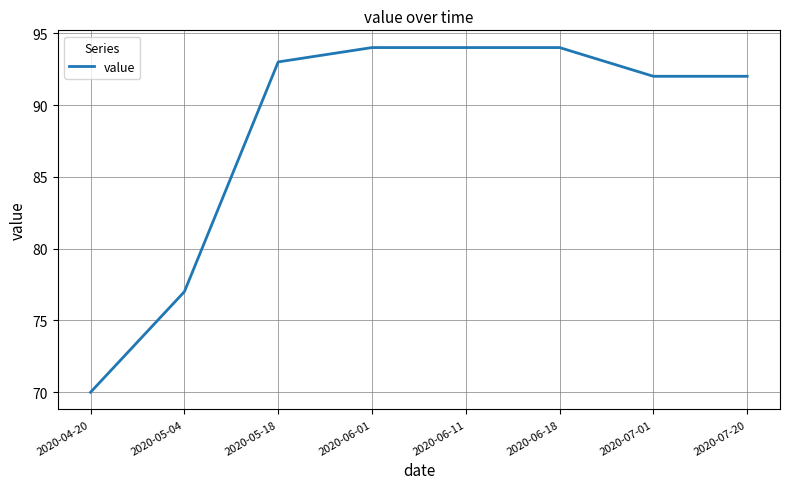

Is it true that the value at 2020-07-01 is 37?

False